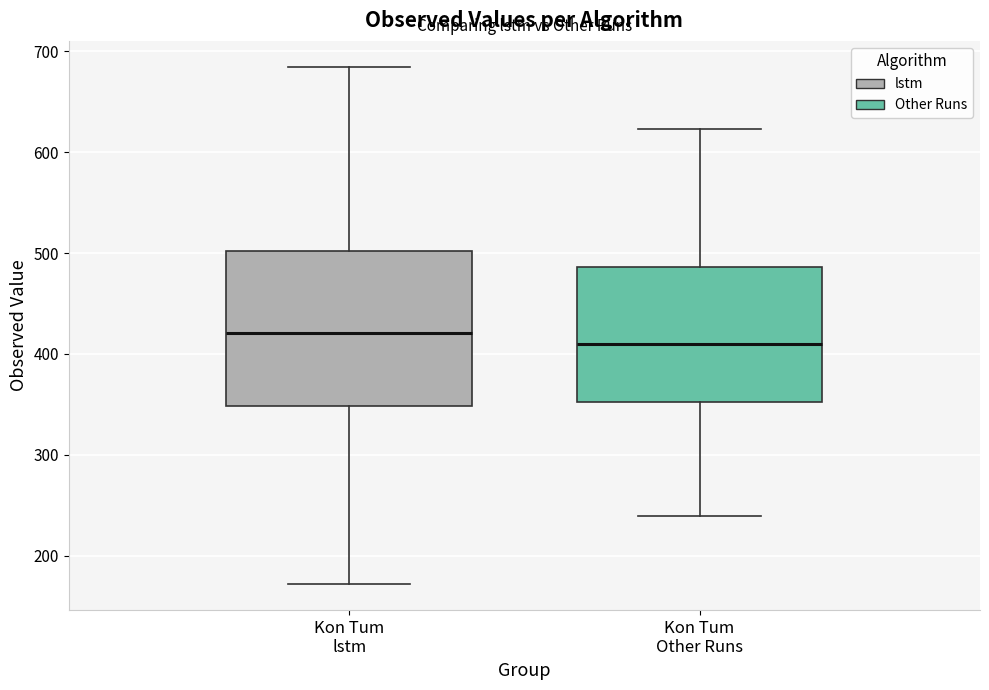

Which box has the lowest median line?

Kon Tum Other Runs